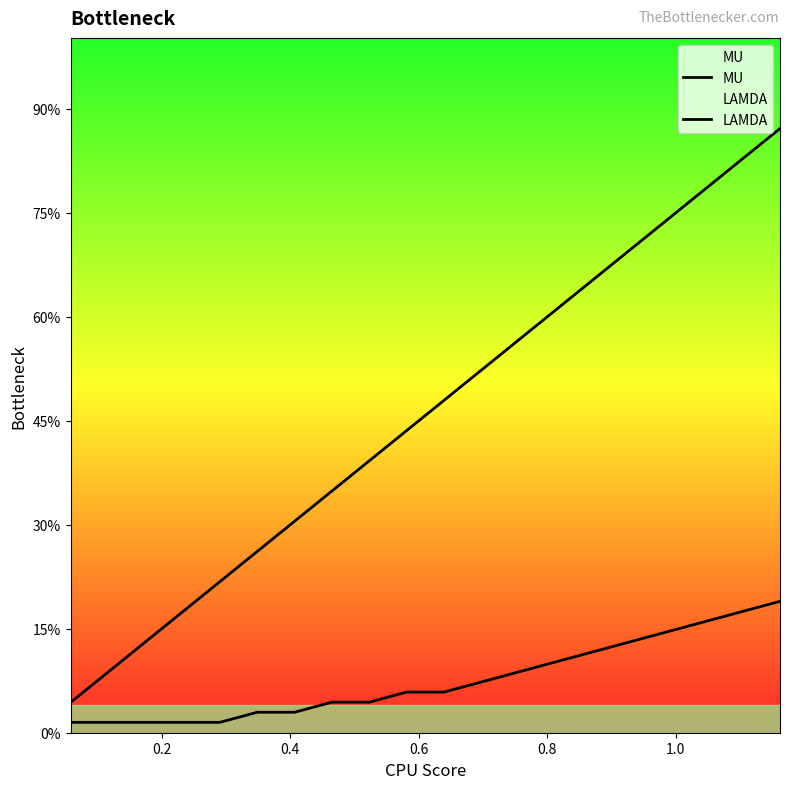

True or false: MU and LAMDA cross at least once.

False